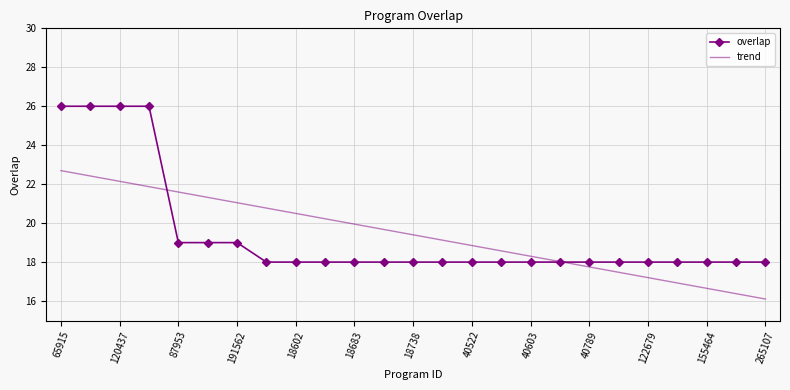

What is the lowest value of the trend series?

16.1